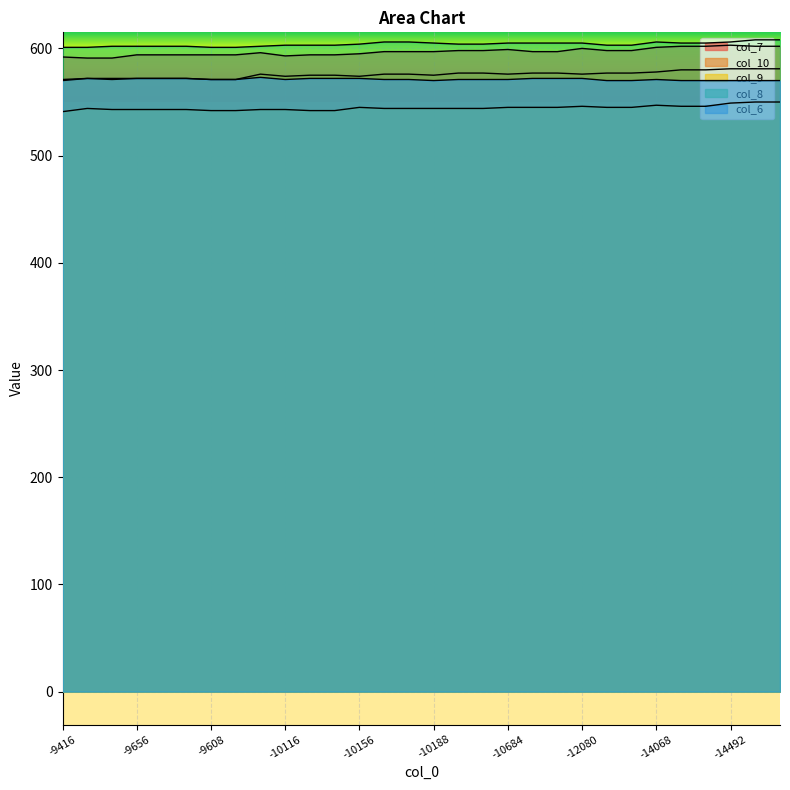

How many lines are shown in the chart?

5